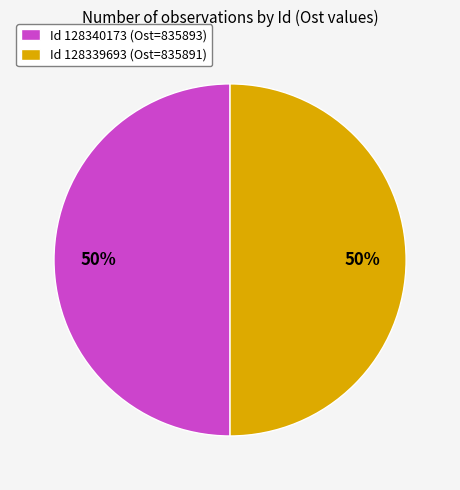

True or false: Id 128339693 (Ost=835891) accounts for 50% of the total.

True